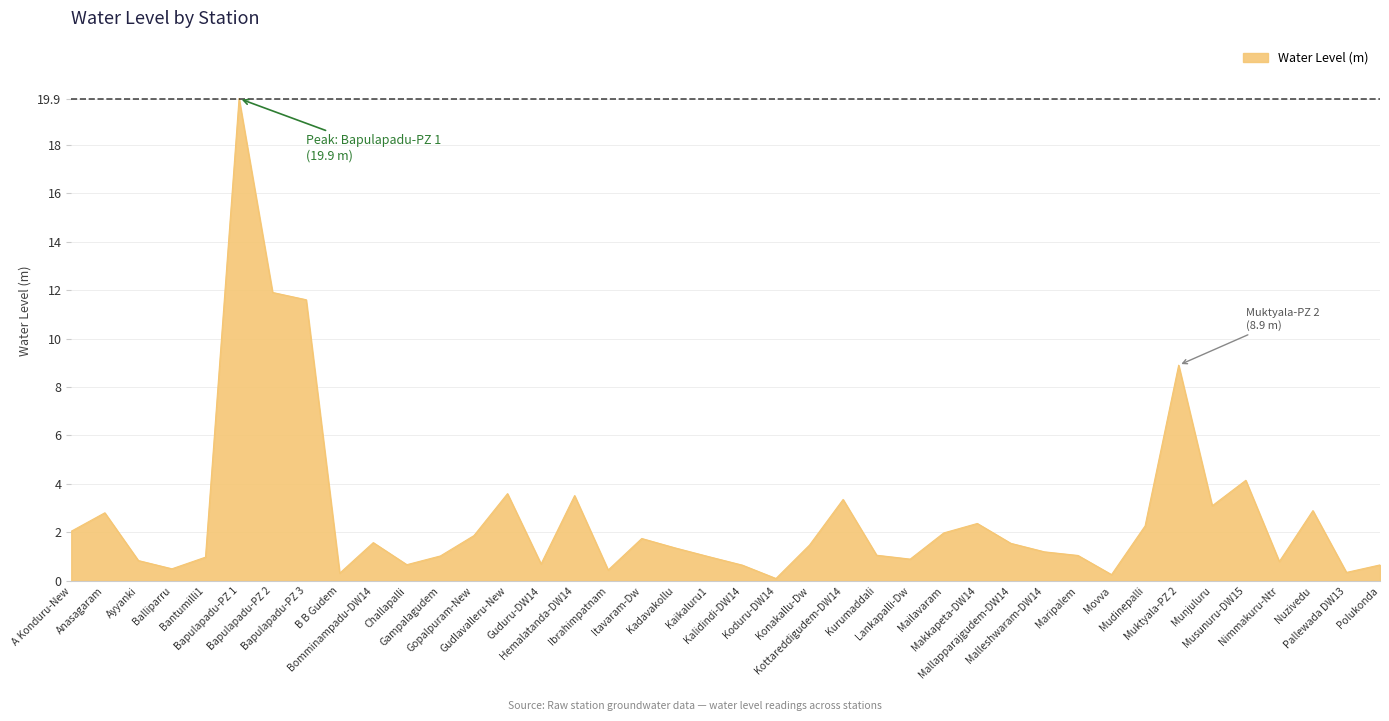

What is the difference between the maximum and minimum values?

19.8